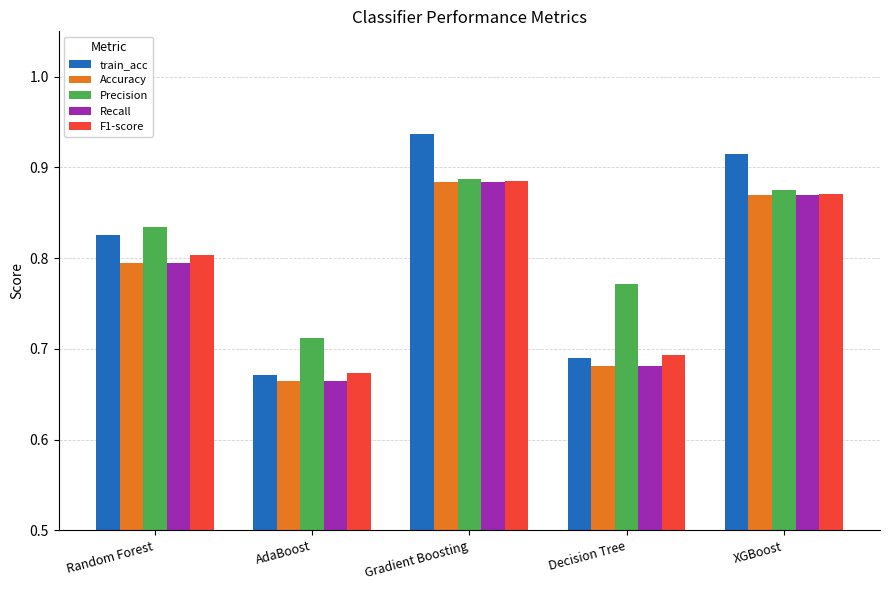

What is the spread (max minus min) of values at Gradient Boosting?

0.1